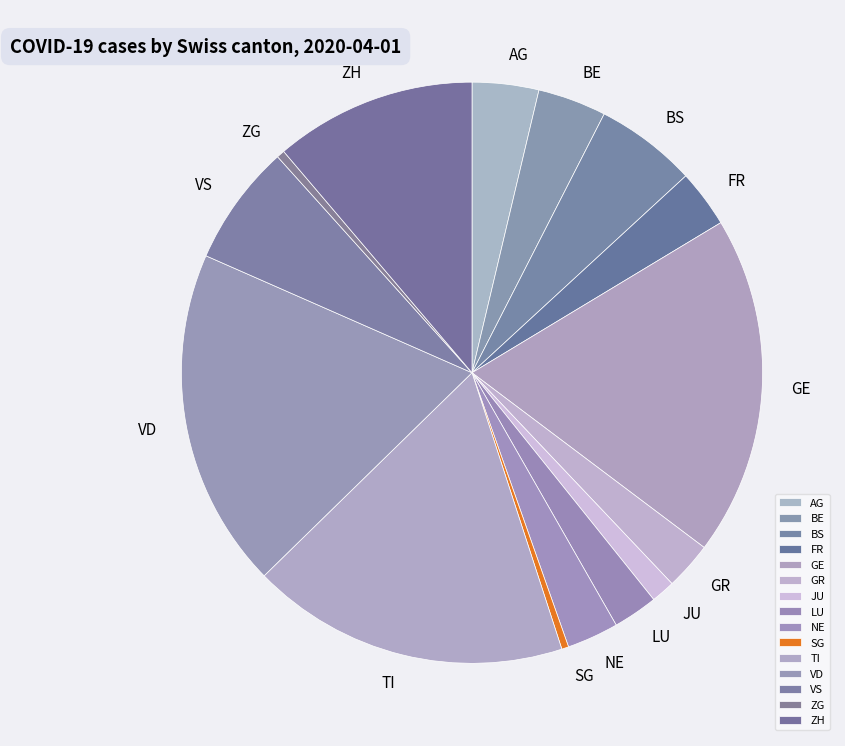

True or false: LU accounts for 14% of the total.

False